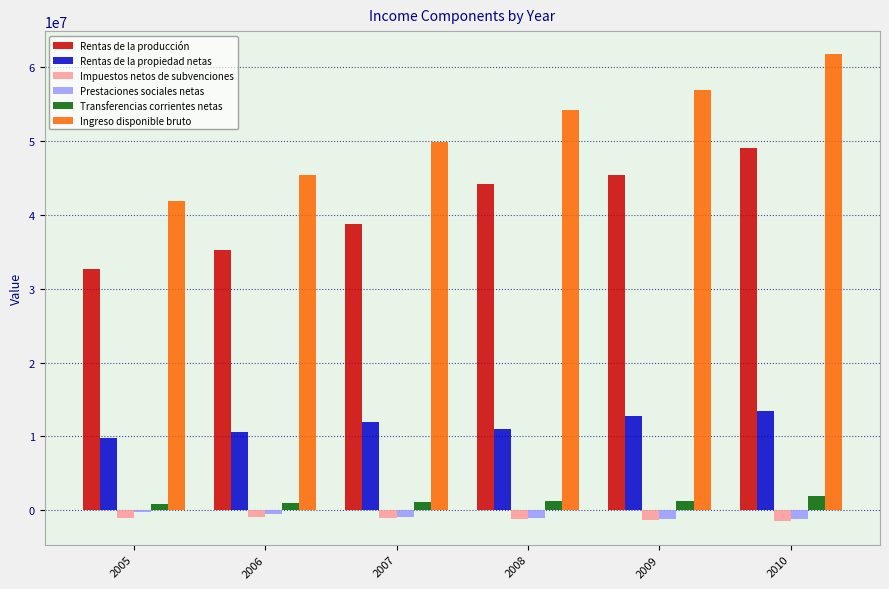

What is the total value across all series at 2008?

108496214